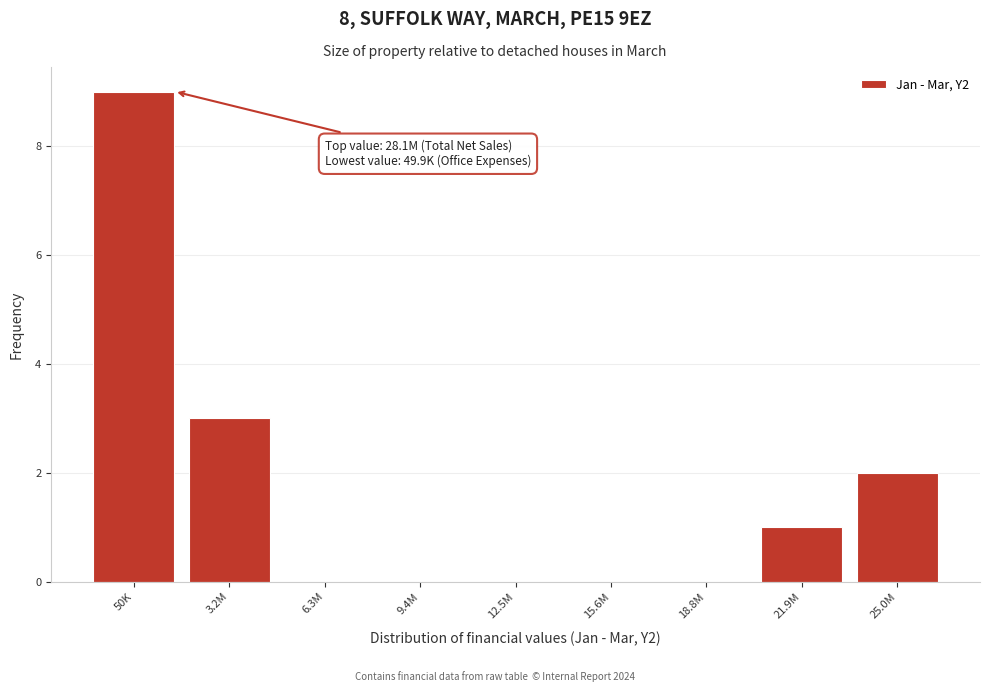

Reading right to left, transcribe all the data shown in this chart.

25.0M=2	21.9M=1	18.8M=0	15.6M=0	12.5M=0	9.4M=0	6.3M=0	3.2M=3	50K=9